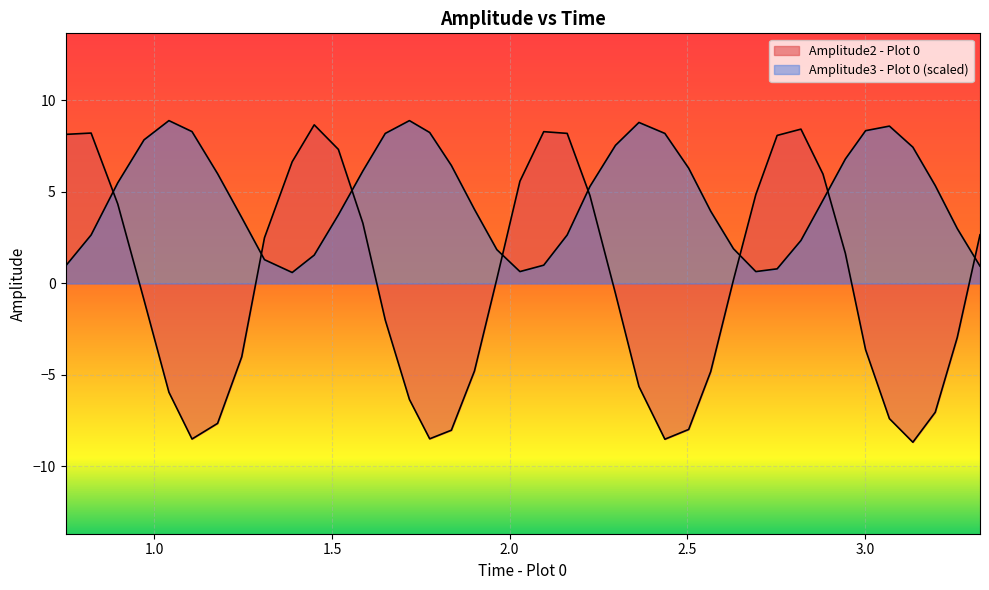

How many lines are shown in the chart?

2